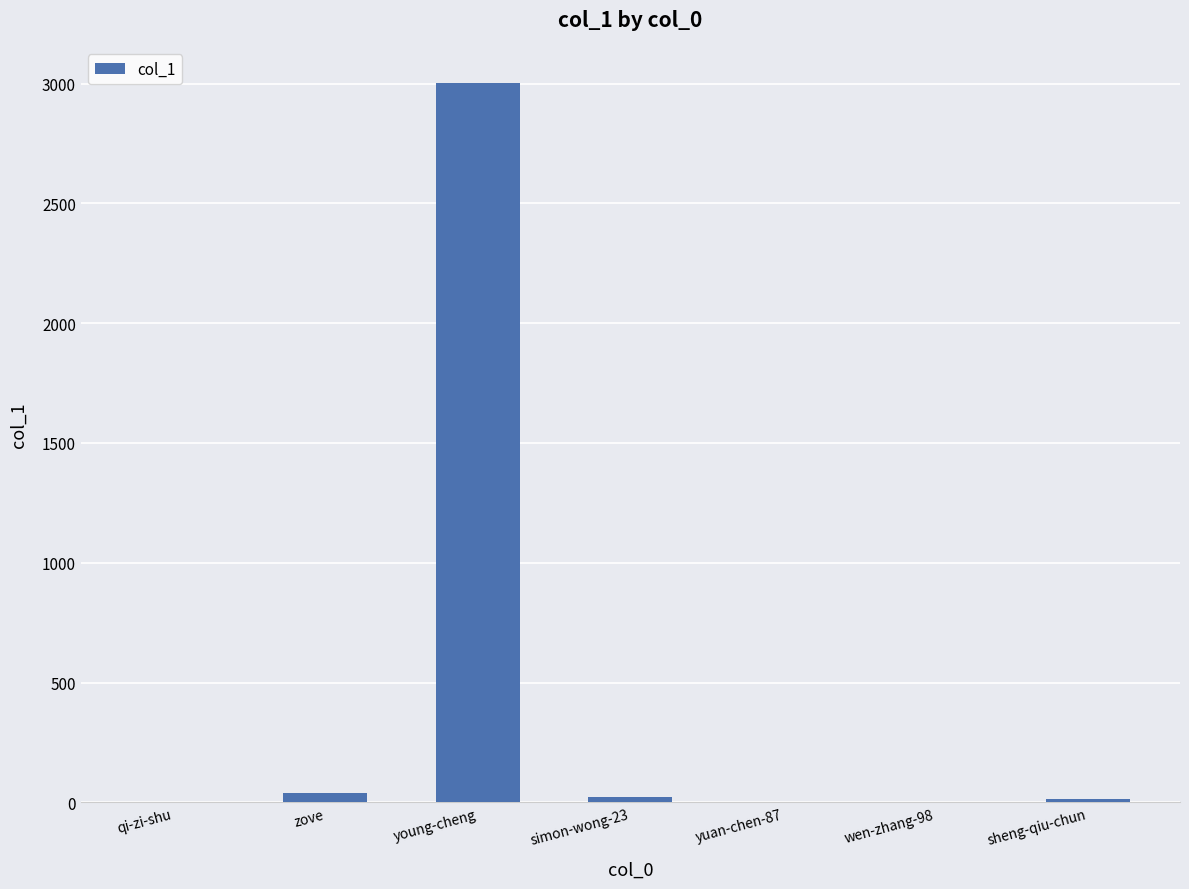

How many distinct data groups are displayed?

1